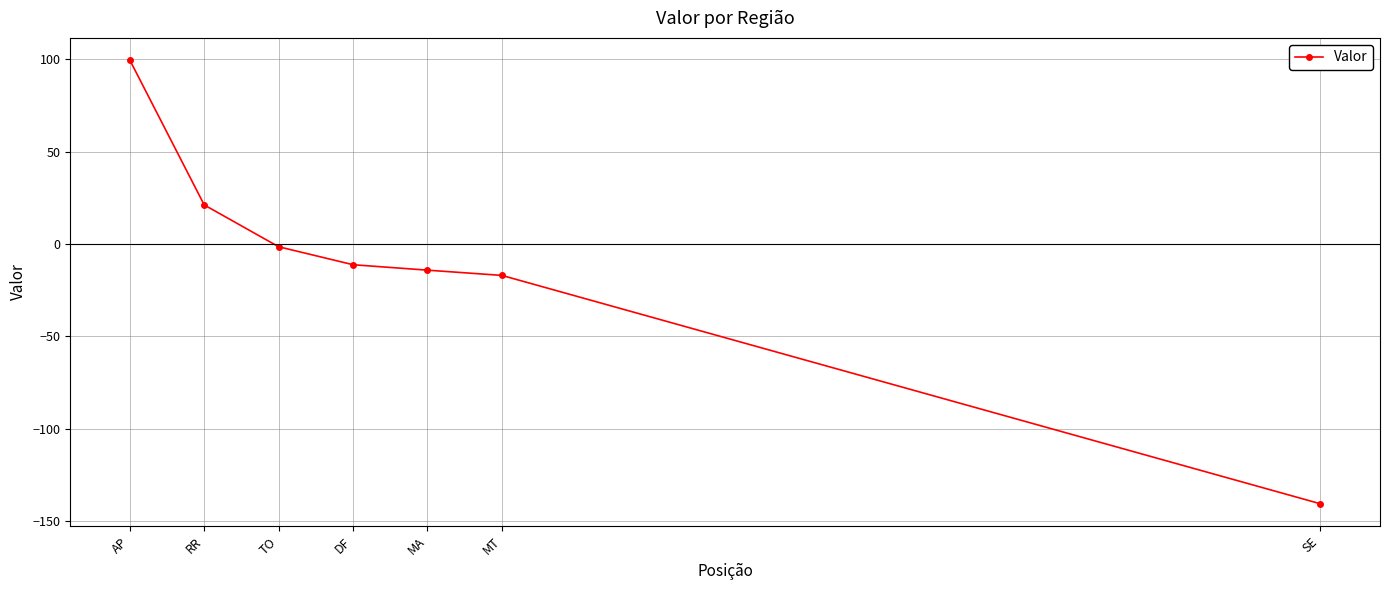

Which label corresponds to the largest value in the chart?

AP